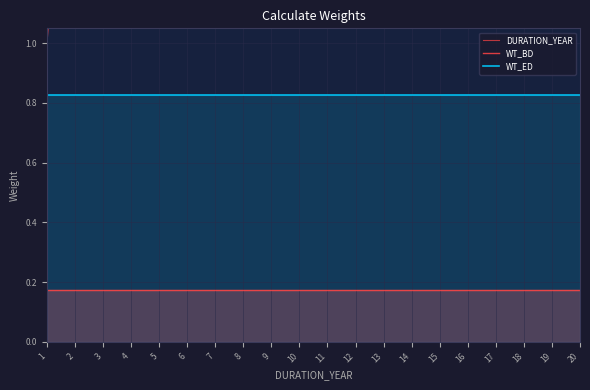

True or false: WT_ED has a value of 1.3 at 4.

False